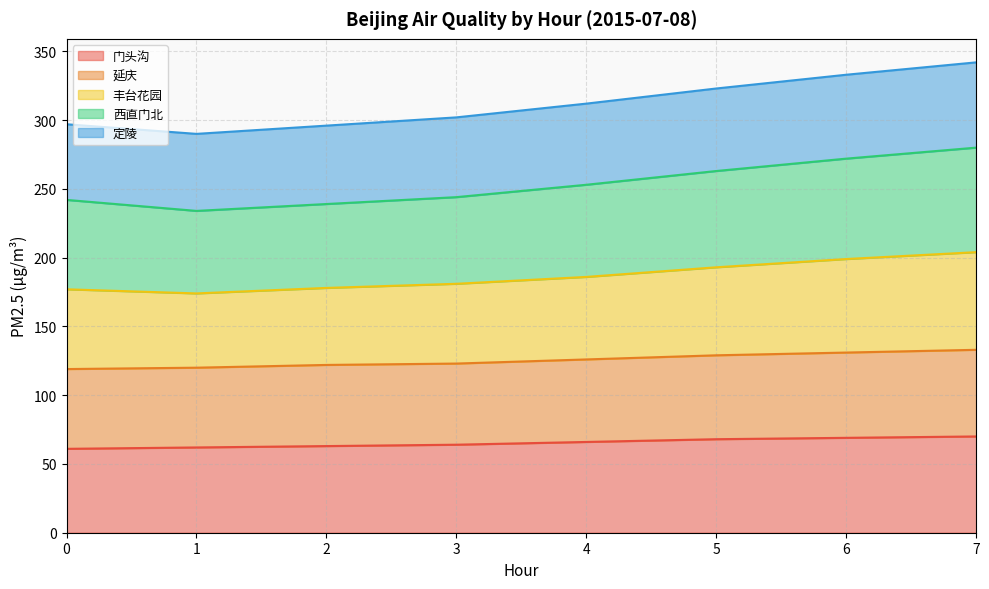

True or false: 门头沟 and 延庆 intersect in this chart.

False